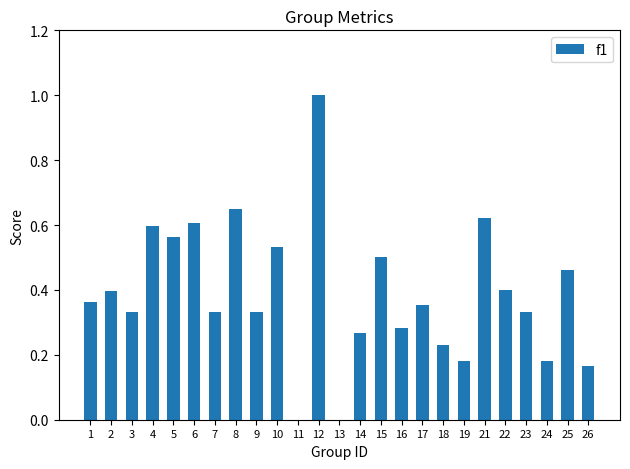

What is the sum of all values?

9.7